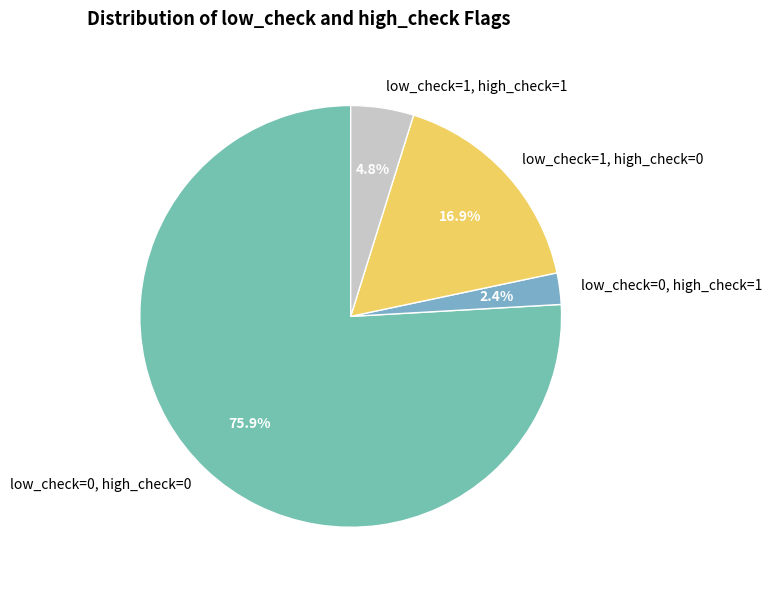

Count the number of slices in the pie.

4